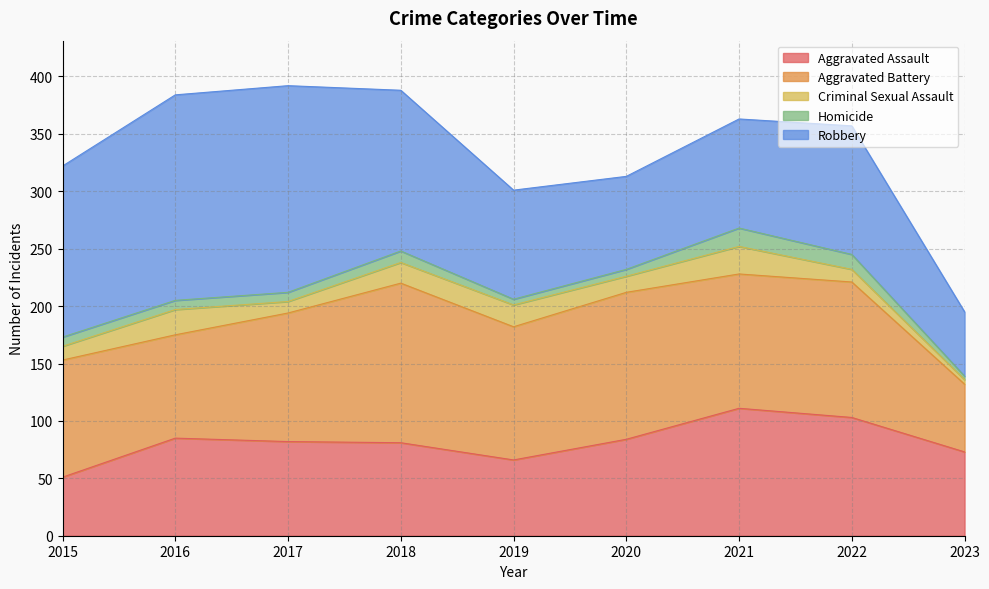

Which series has the widest spread of values?

Robbery